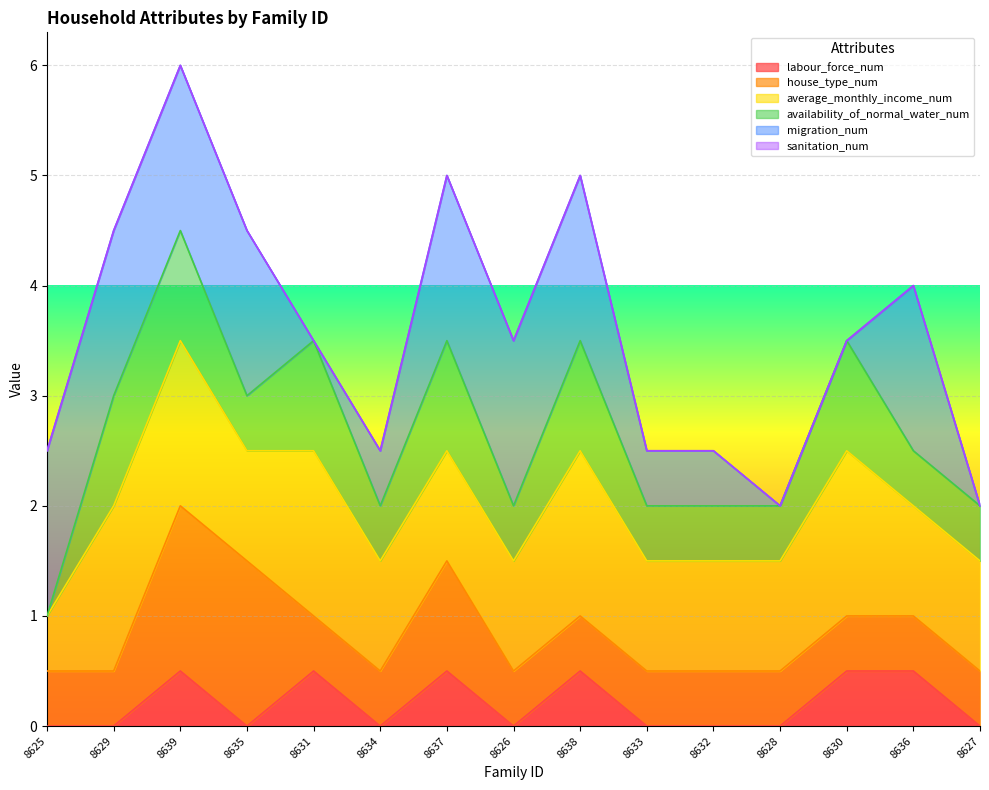

True or false: labour_force_num has a value of 0.0 at 8628.

True